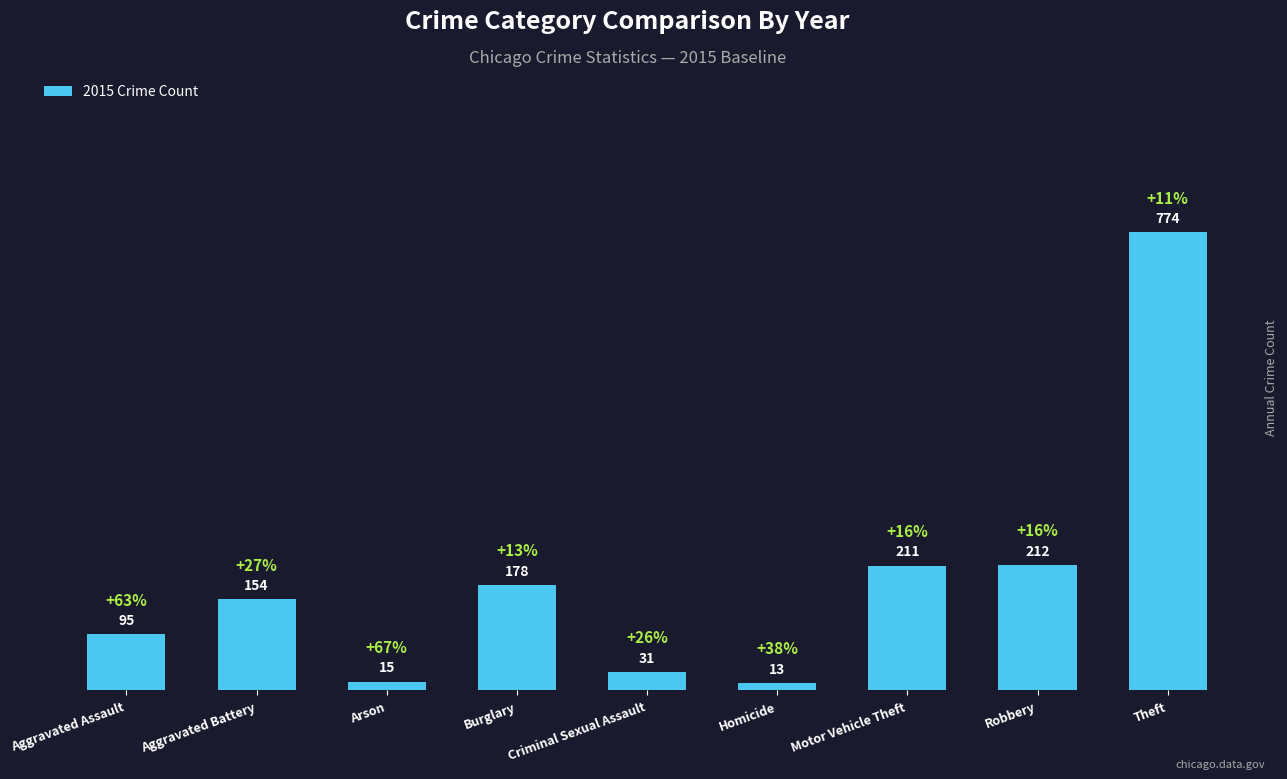

The value at Aggravated Assault is 160. True or false?

False